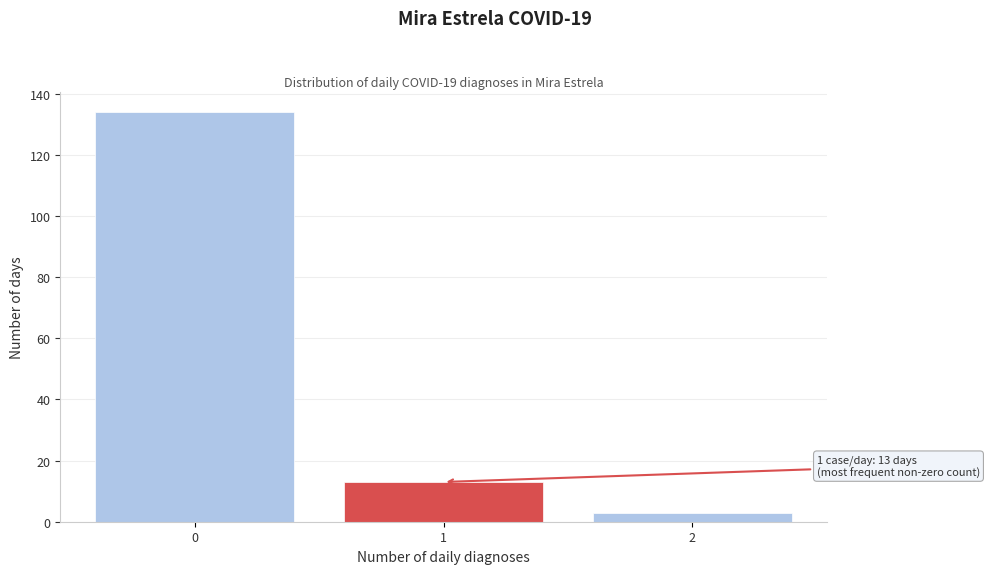

Which range on the x-axis has the tallest bar?

-0.5 to 0.5